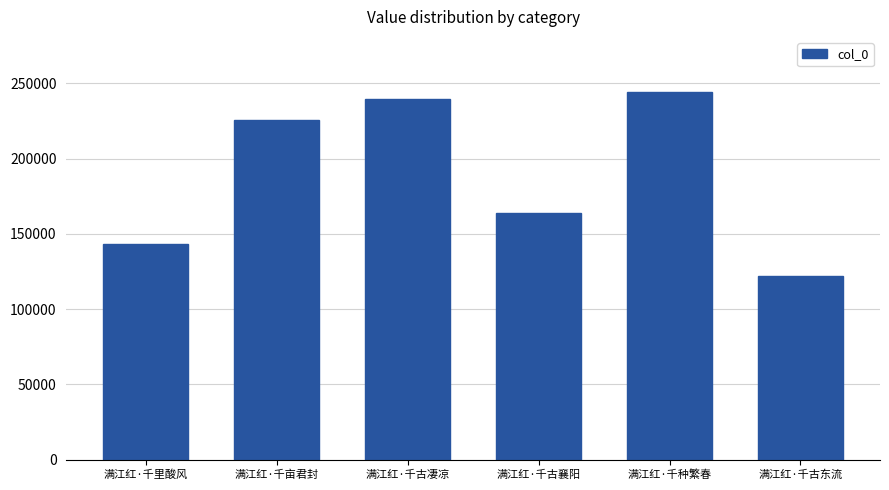

Between 满江红·千里酸风 and 满江红·千亩君封, which is larger?

满江红·千亩君封